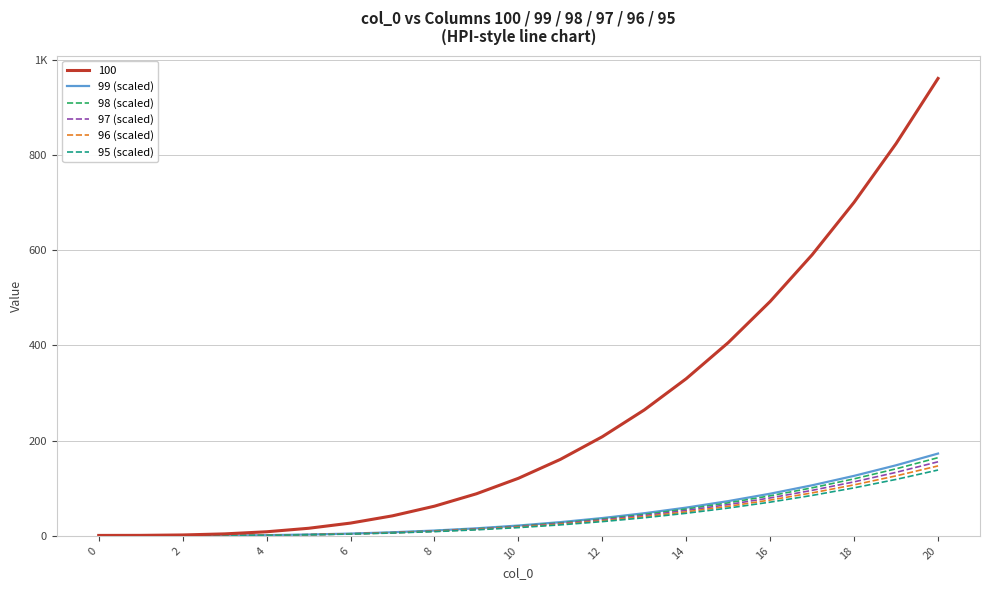

What are all the series names shown in the legend?

100, 99 (scaled), 98 (scaled), 97 (scaled), 96 (scaled), 95 (scaled)